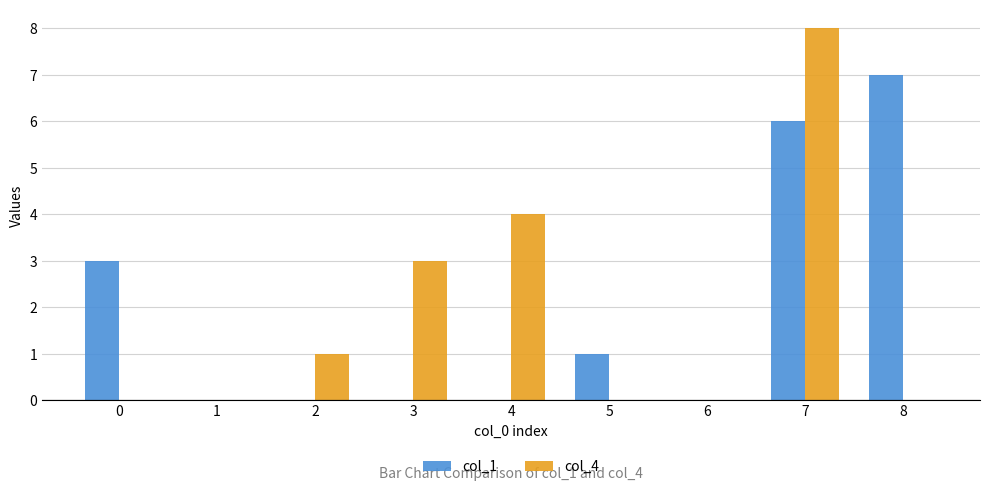

Which category has the highest value in the col_4 series?

7